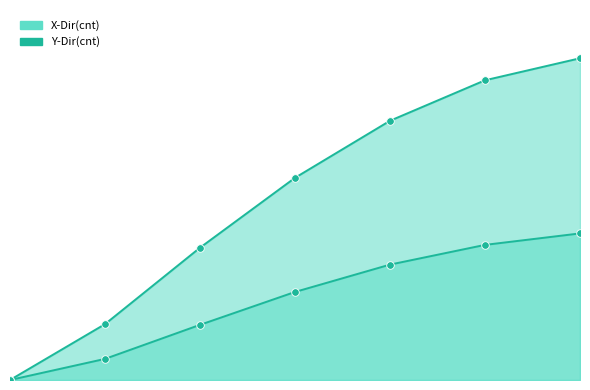

What are all the series names shown in the legend?

X-Dir(cnt), Y-Dir(cnt)